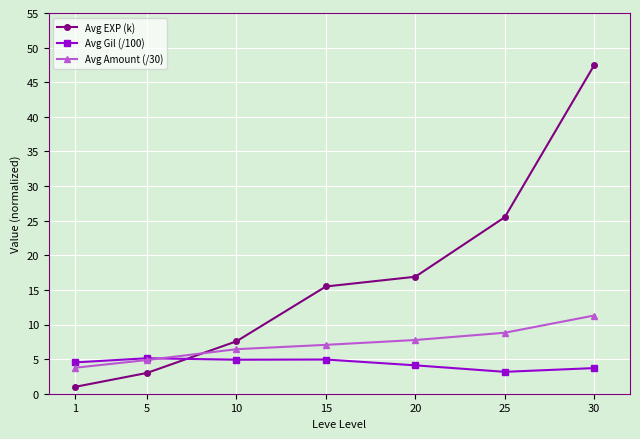

Does the chart have visible grid lines?

Yes